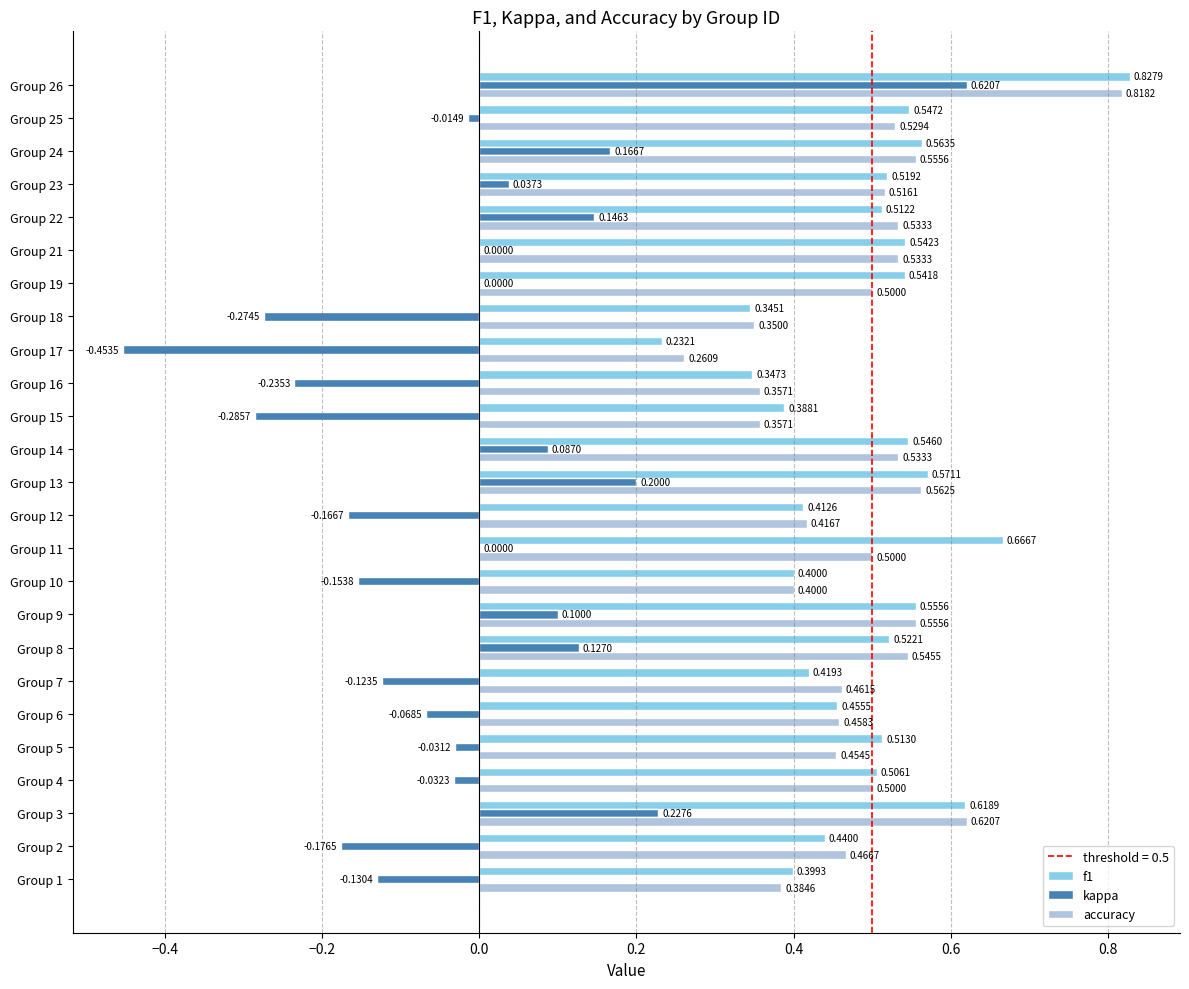

Is the value of kappa at Group 22 greater than the value of f1 at Group 18?

No